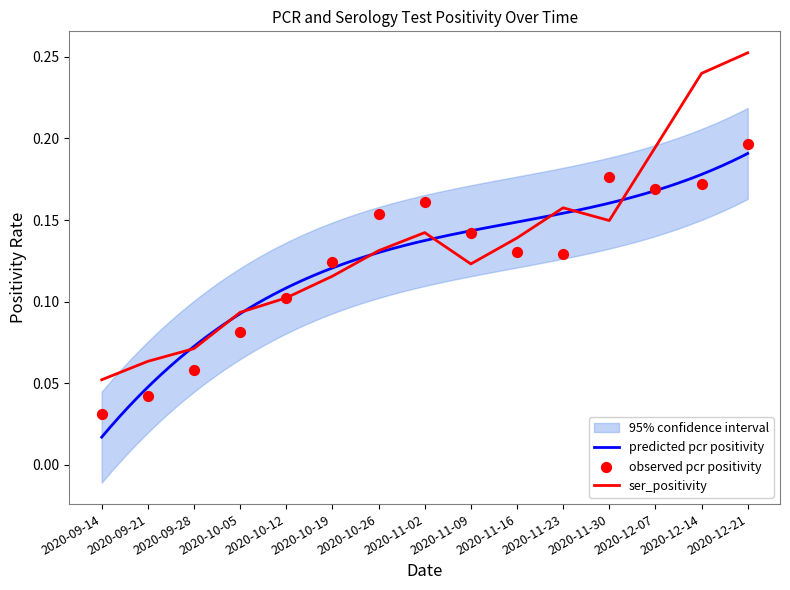

At which category is the sum across all series the highest?

2020-12-21